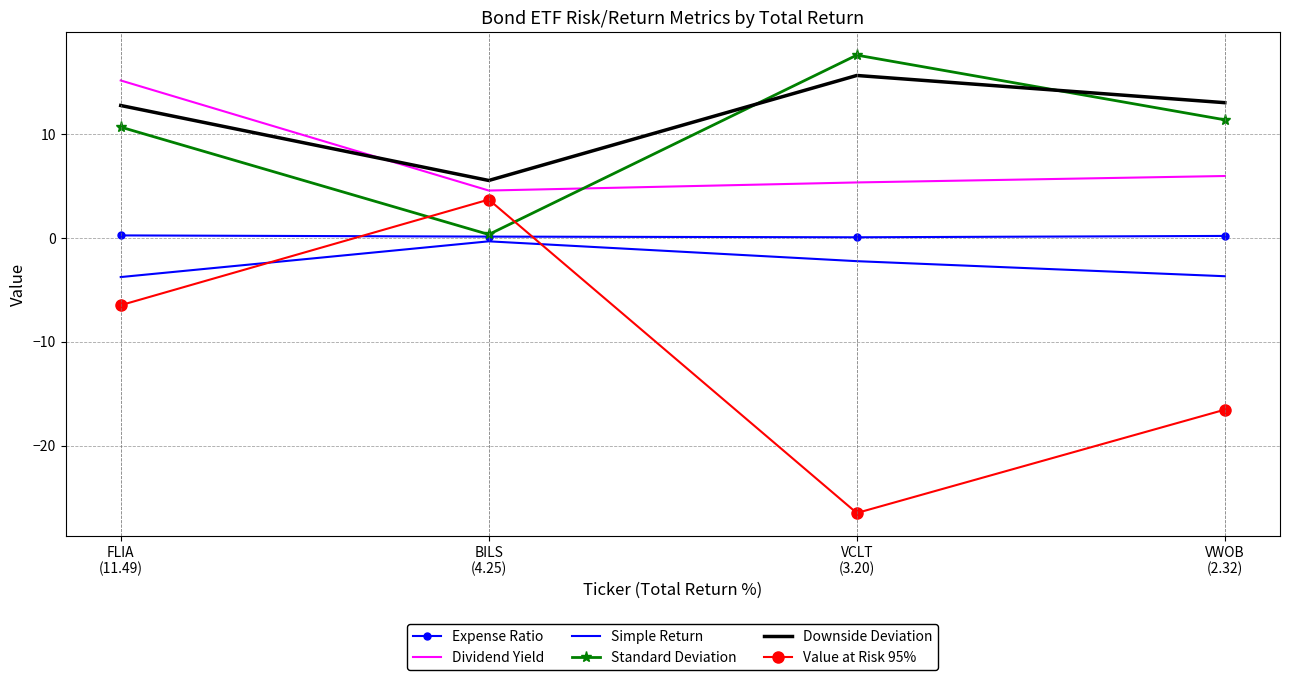

The Simple Return series shows -0.3 at BILS
(4.25). True or false?

True